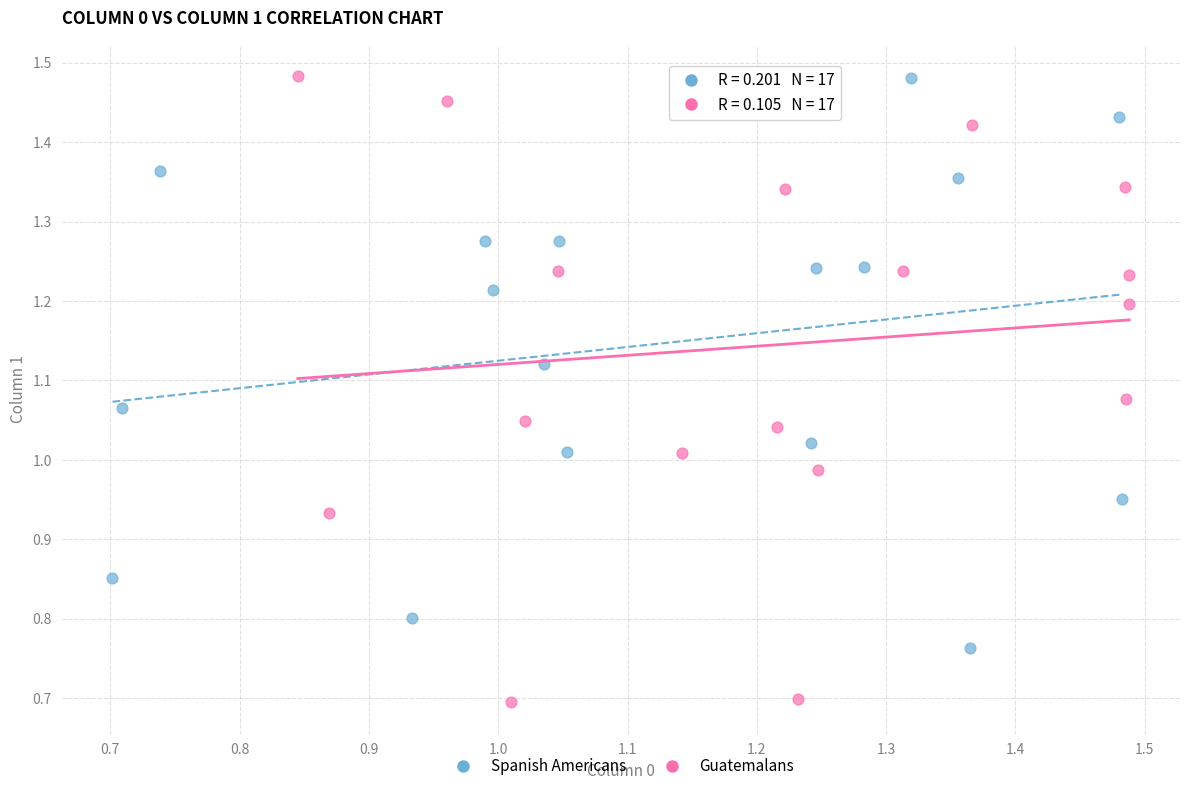

Which series contains the lowest Y value?

Guatemalans